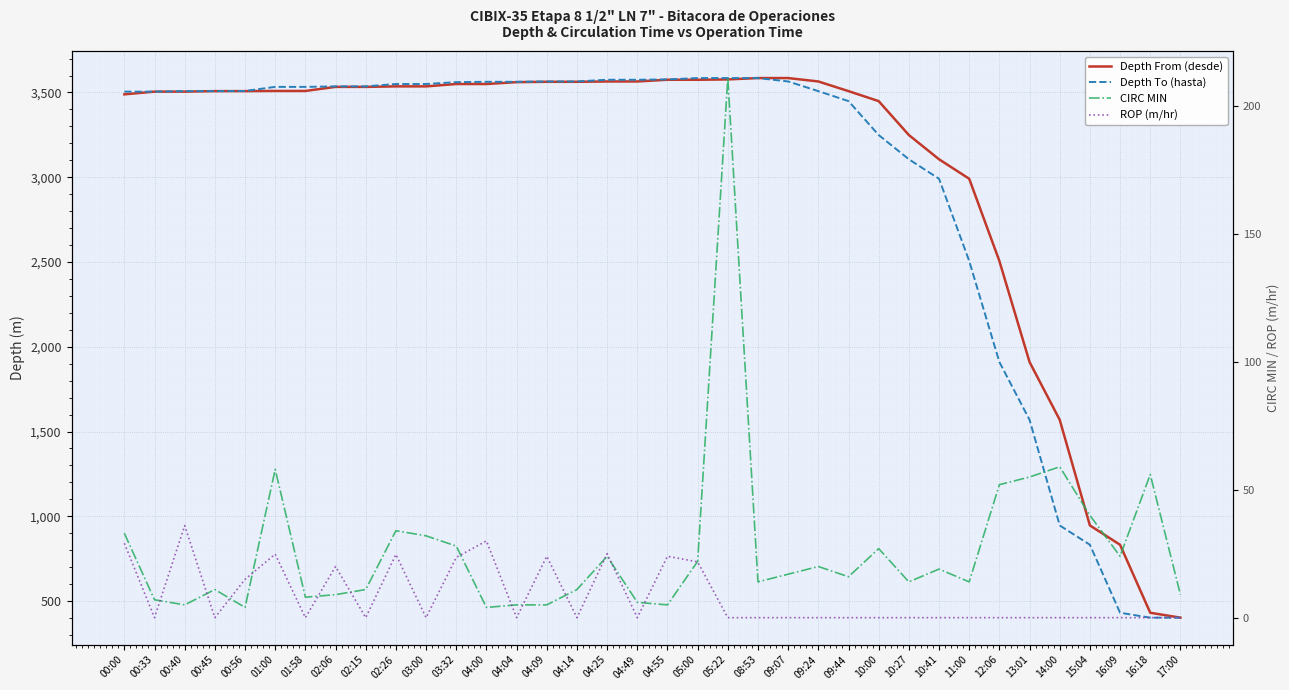

True or false: Depth From (desde) and Depth To (hasta) intersect in this chart.

False